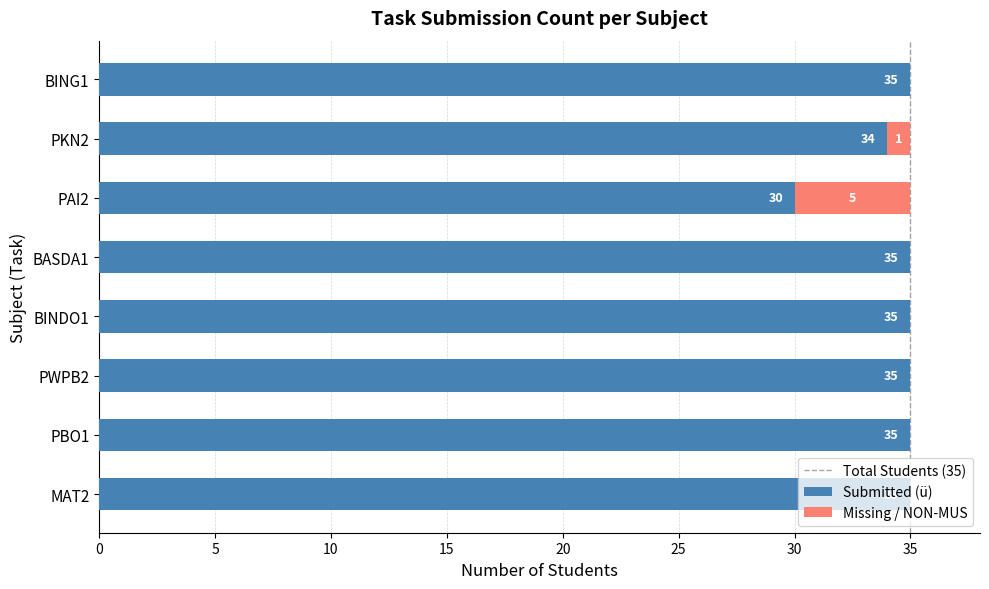

What is the total value across all series at BING1?

35